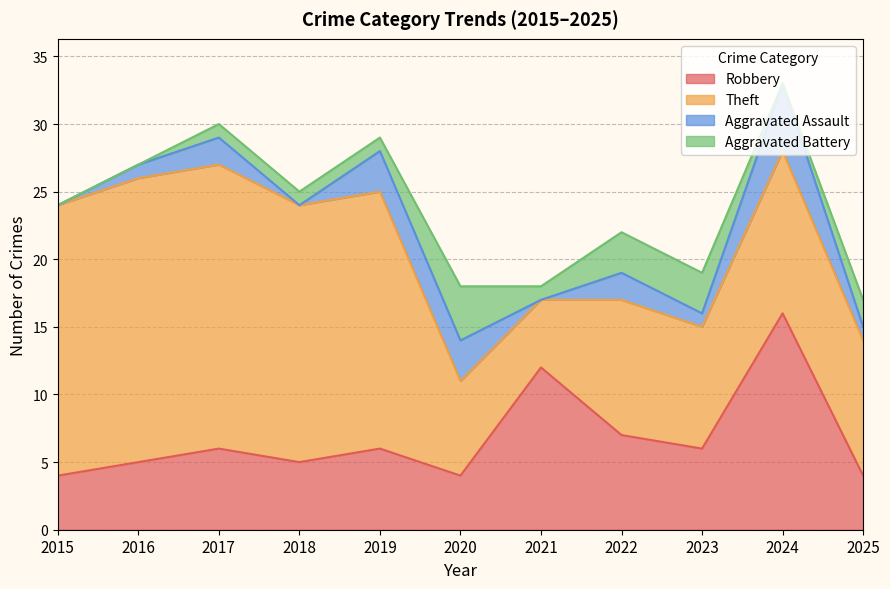

What is the difference between the Aggravated Assault values at 2020 and 2015?

3